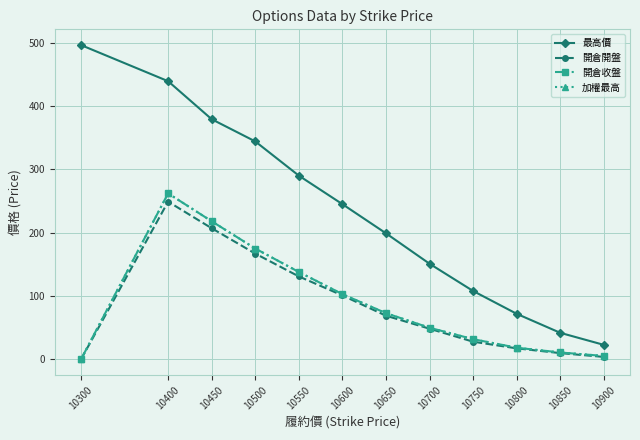

Reading left to right, extract all data points from this chart.

最高價: 10300=496.0	10400=439.0	10450=379.0	10500=344.0	10550=290.0	10600=245.0	10650=199.0	10700=151.0	10750=108.0	10800=72.0	10850=42.0	10900=23.0
開倉開盤: 10300=0.0	10400=249.0	10450=207.0	10500=167.0	10550=131.0	10600=101.0	10650=69.0	10700=48.5	10750=28.0	10800=17.5	10850=10.0	10900=4.0
開倉收盤: 10300=0.0	10400=262.0	10450=218.0	10500=175.0	10550=138.0	10600=103.0	10650=73.0	10700=50.0	10750=32.0	10800=18.5	10850=11.0	10900=5.5
加權最高: 10300=0.0	10400=262.0	10450=218.0	10500=175.0	10550=138.0	10600=103.0	10650=73.0	10700=50.0	10750=32.0	10800=18.5	10850=11.0	10900=5.5